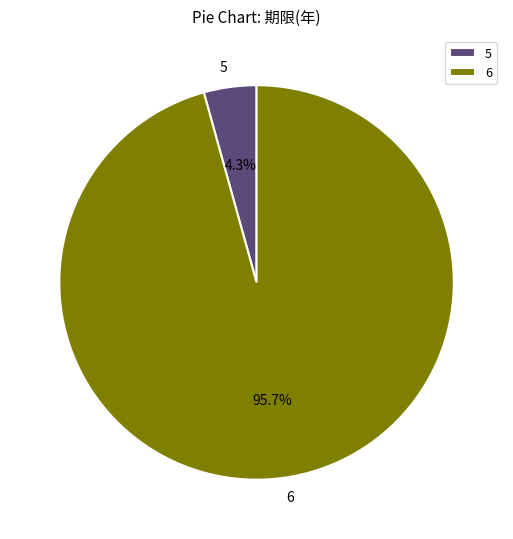

Which category has the biggest portion of the pie?

6